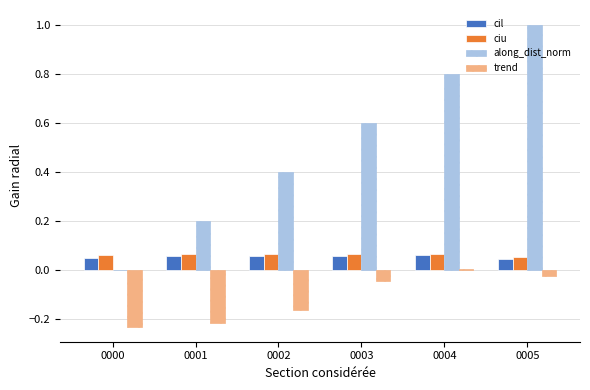

What is the total value across all series at 0003?

0.7